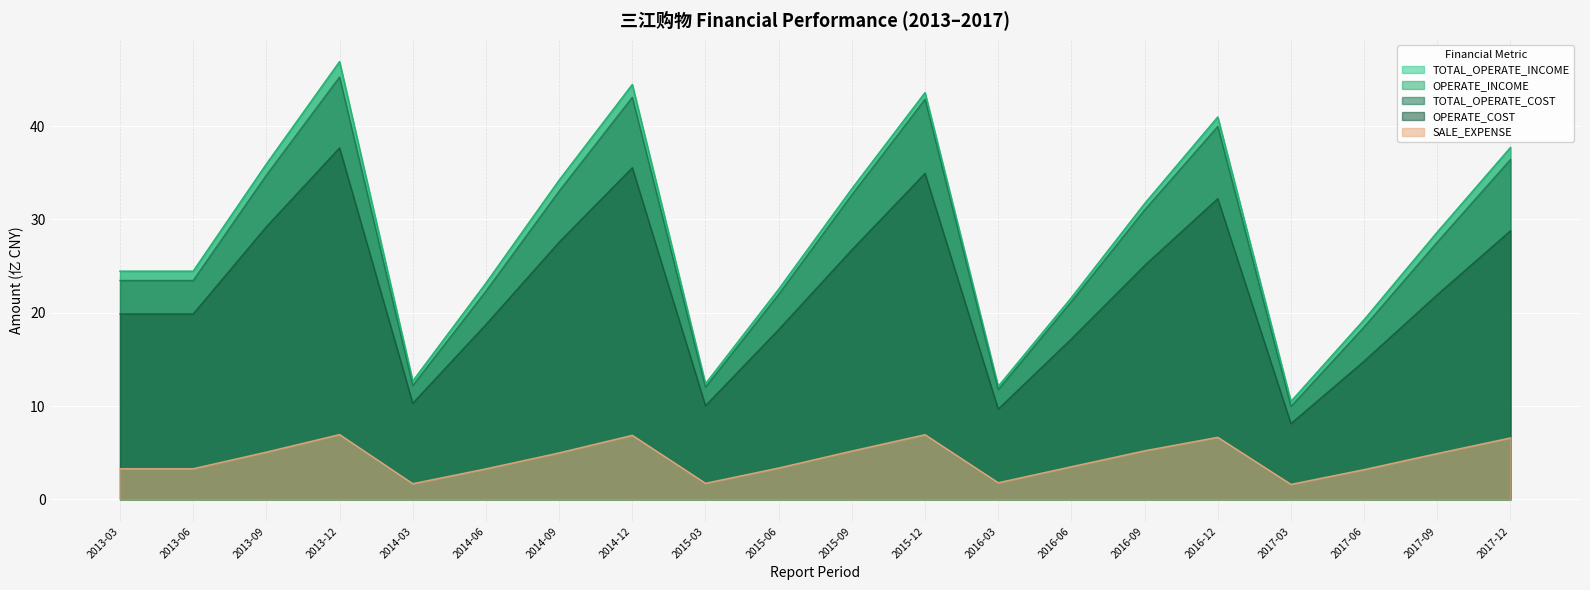

Reading left to right, extract all data points from this chart.

TOTAL_OPERATE_INCOME: 24.4	24.4	35.9	46.9	12.7	23.2	34.2	44.4	12.4	22.5	33.3	43.6	12.1	21.6	31.7	41.0	10.5	19.2	28.6	37.7
OPERATE_INCOME: 24.4	24.4	35.9	46.9	12.7	23.2	34.2	44.4	12.4	22.5	33.3	43.6	12.1	21.6	31.7	41.0	10.5	19.2	28.6	37.7
TOTAL_OPERATE_COST: 23.5	23.5	34.7	45.2	12.2	22.3	33.0	43.1	12.0	22.0	32.6	42.9	11.8	21.2	31.0	40.0	10.0	18.5	27.6	36.4
OPERATE_COST: 19.9	19.9	29.2	37.7	10.3	18.7	27.6	35.5	10.0	18.2	26.7	34.9	9.7	17.2	25.1	32.2	8.1	14.8	21.9	28.8
SALE_EXPENSE: 3.3	3.3	5.1	6.9	1.7	3.3	5.0	6.9	1.7	3.4	5.2	6.9	1.8	3.5	5.2	6.7	1.6	3.2	4.9	6.6